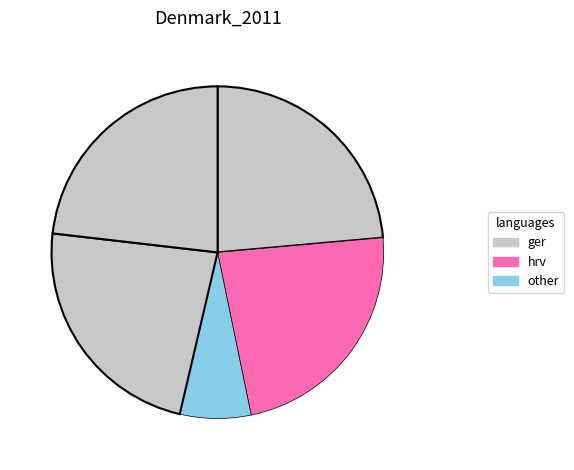

How many segments does this pie chart have?

5